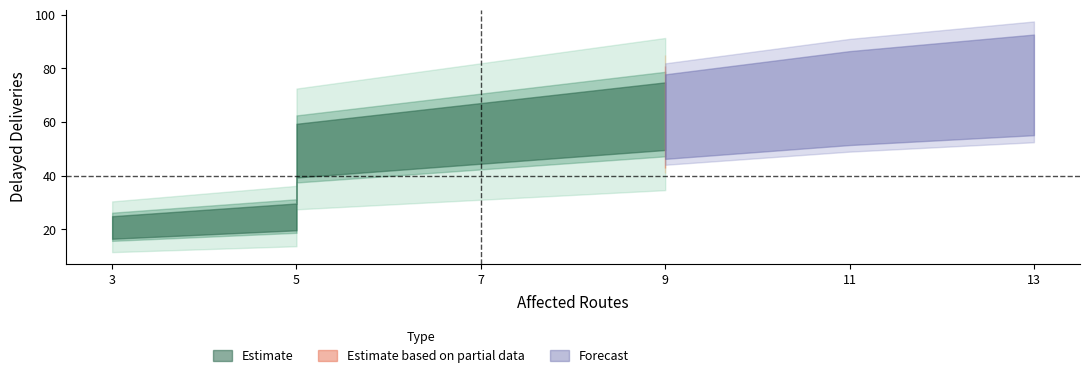

What is the change in value from 3 to 9?

+42